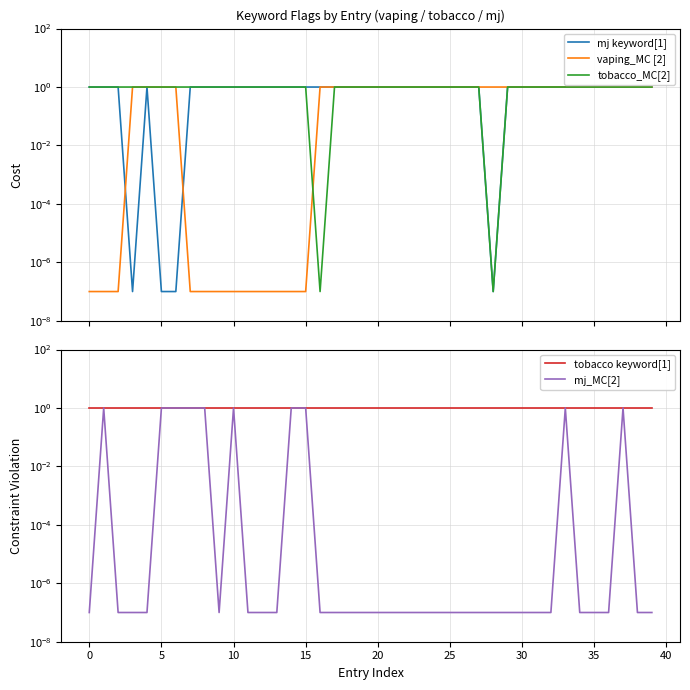

What is the label of the 16th point from the left?

15